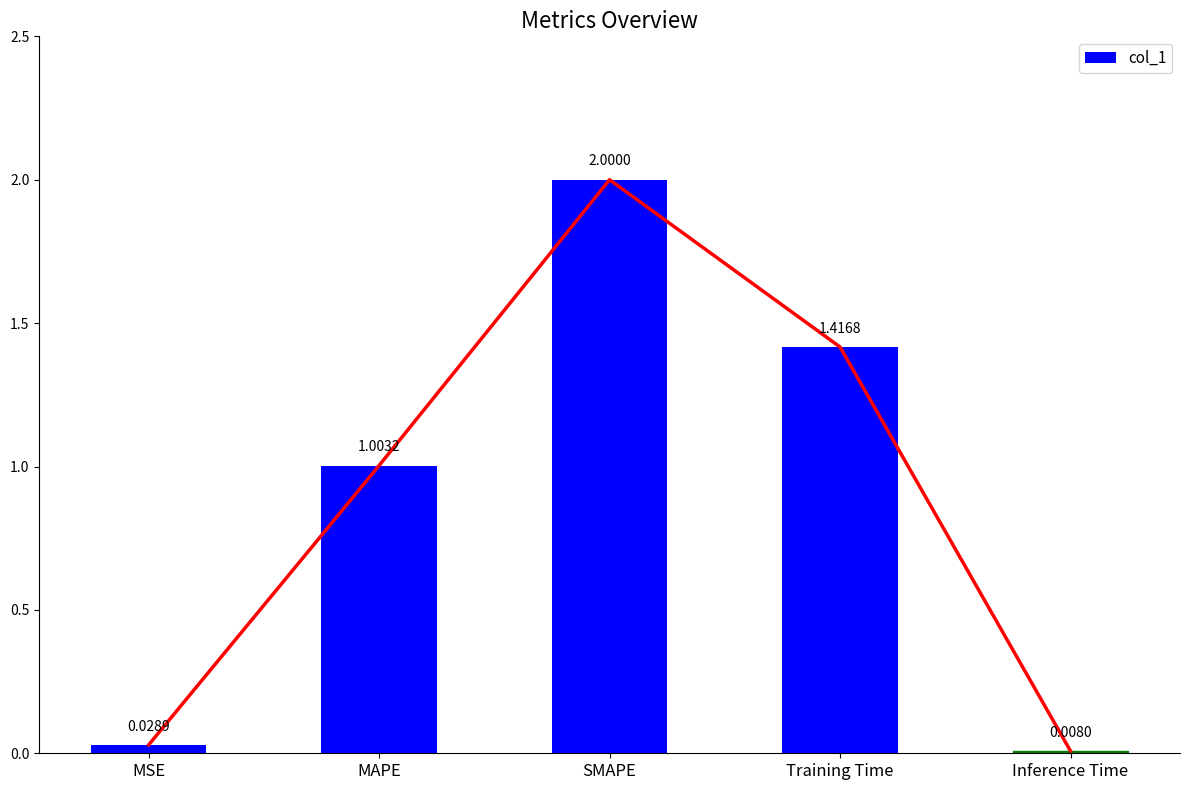

What is the greatest value displayed?

2.0